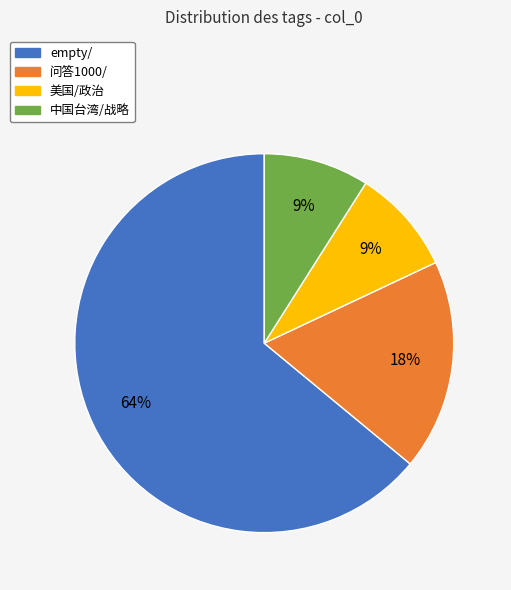

Does empty/ account for over 50% of the chart?

Yes